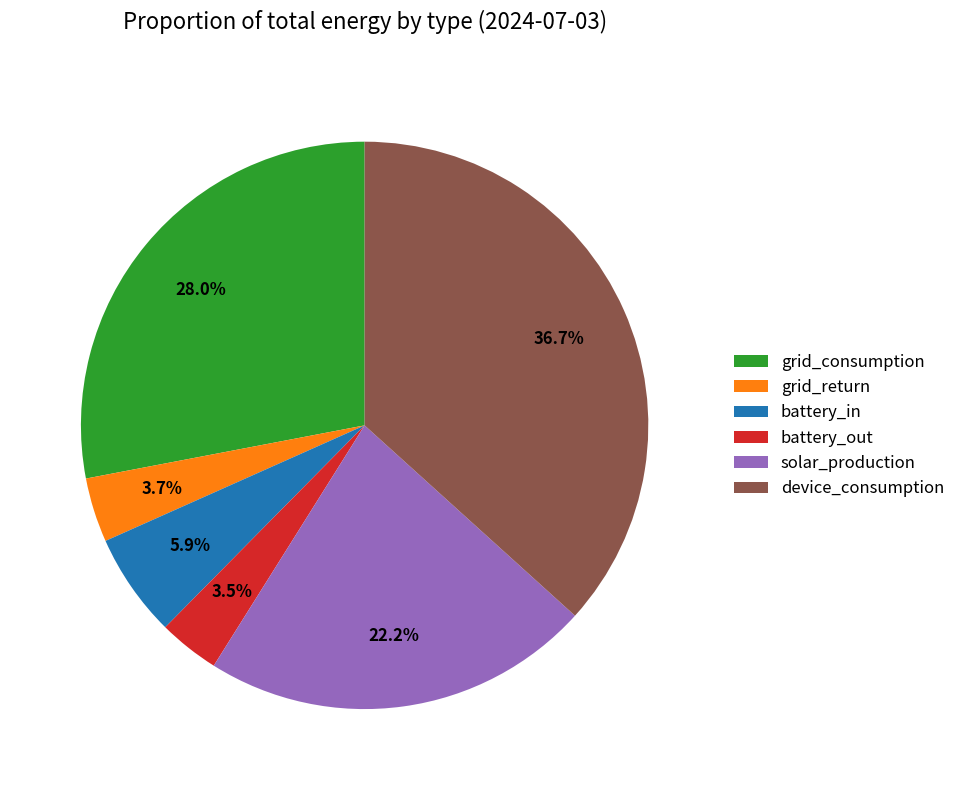

How many slices are in this pie chart?

6